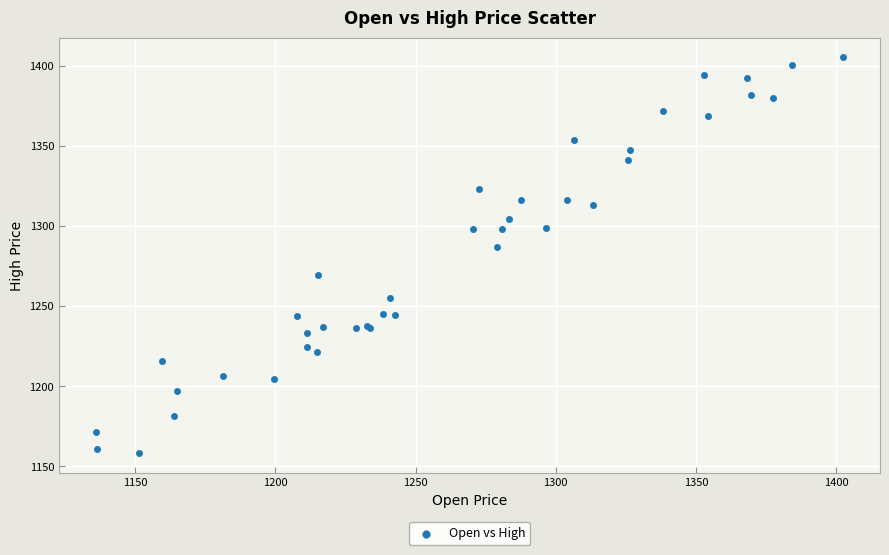

What Y value in the scatter plot is closest to 1281?

1286.8